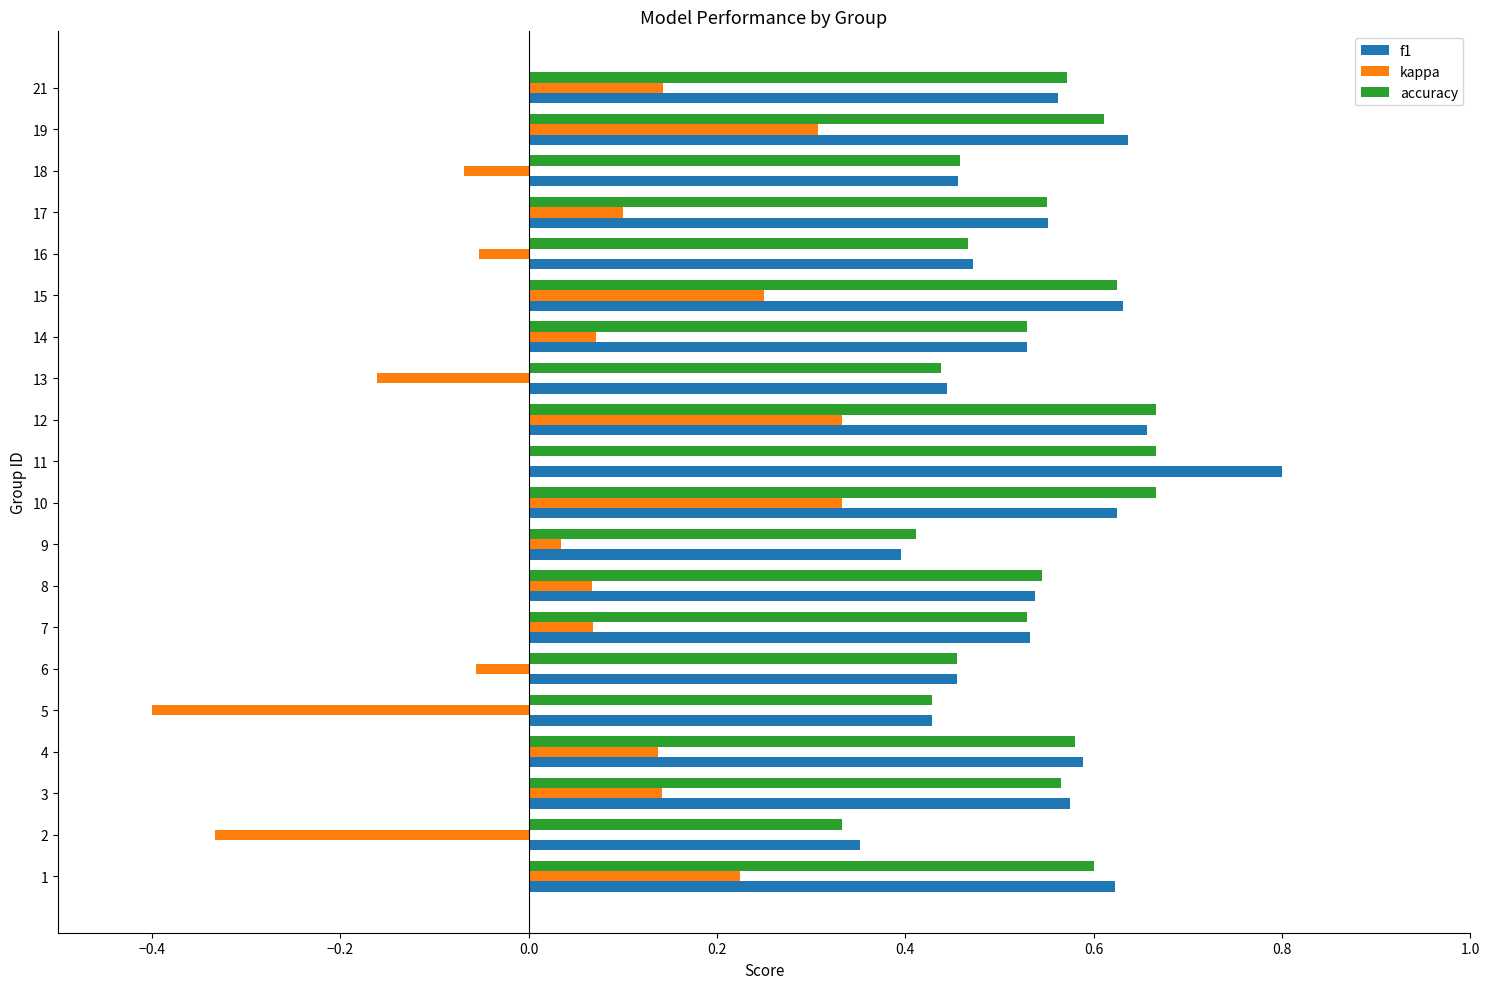

Which series changed the most between 3 and 10?

kappa